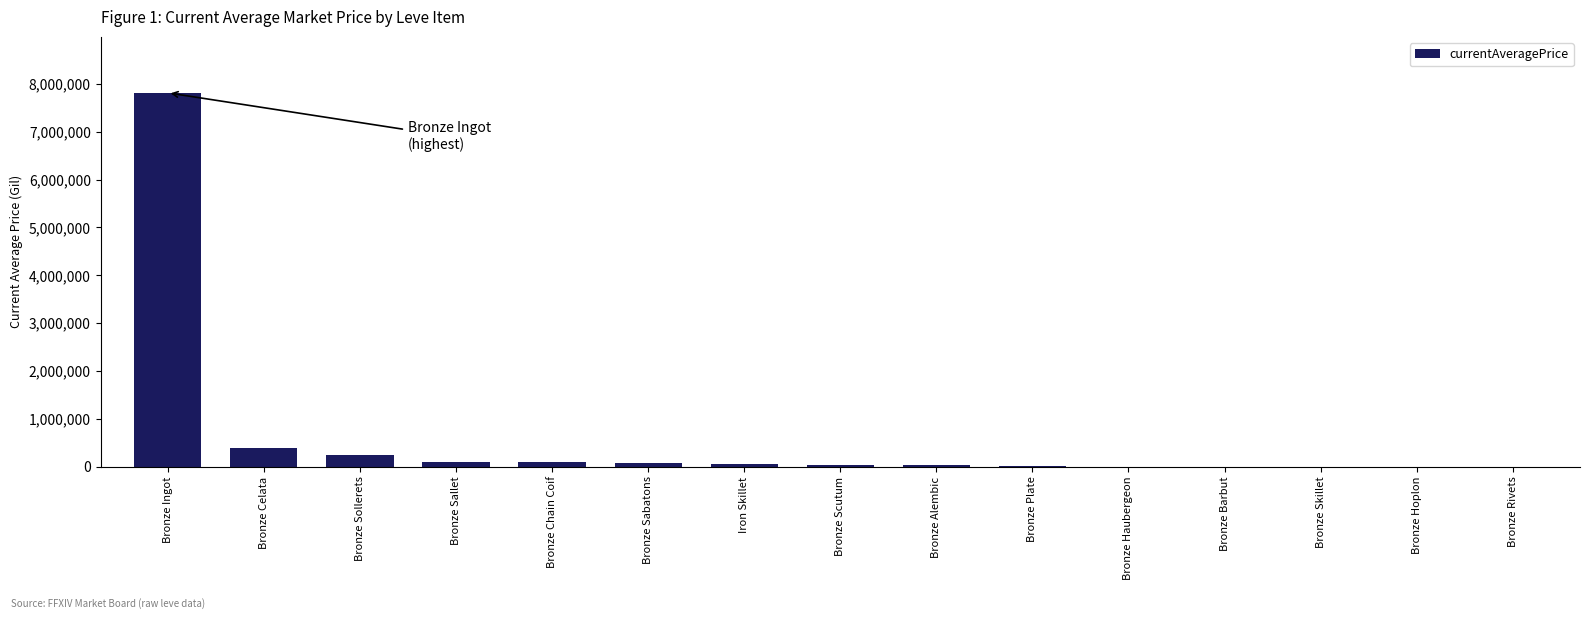

At which category does the chart reach its peak across all series?

Bronze Ingot